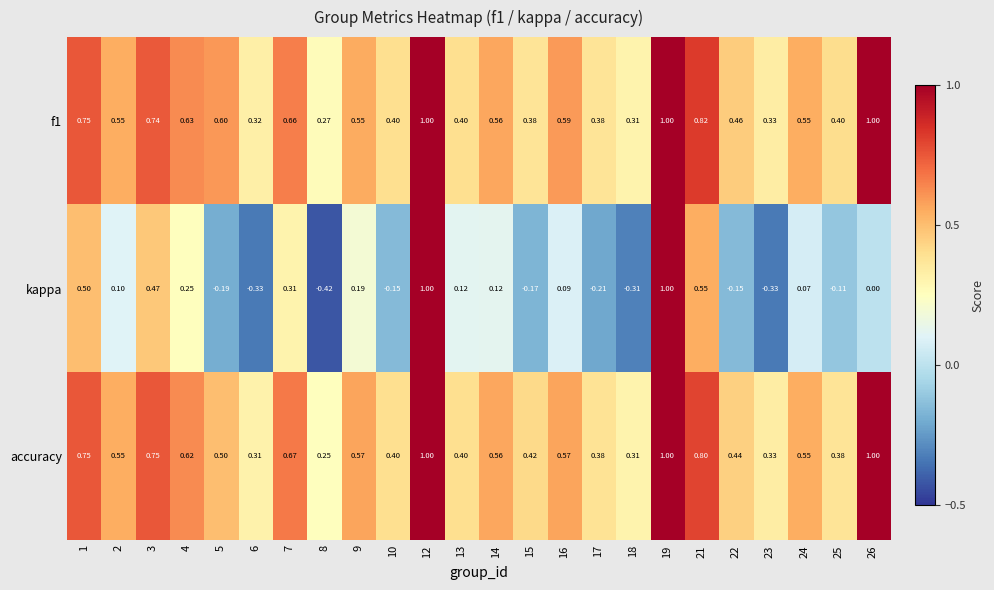

Which series changed the most between 14 and 22?

kappa